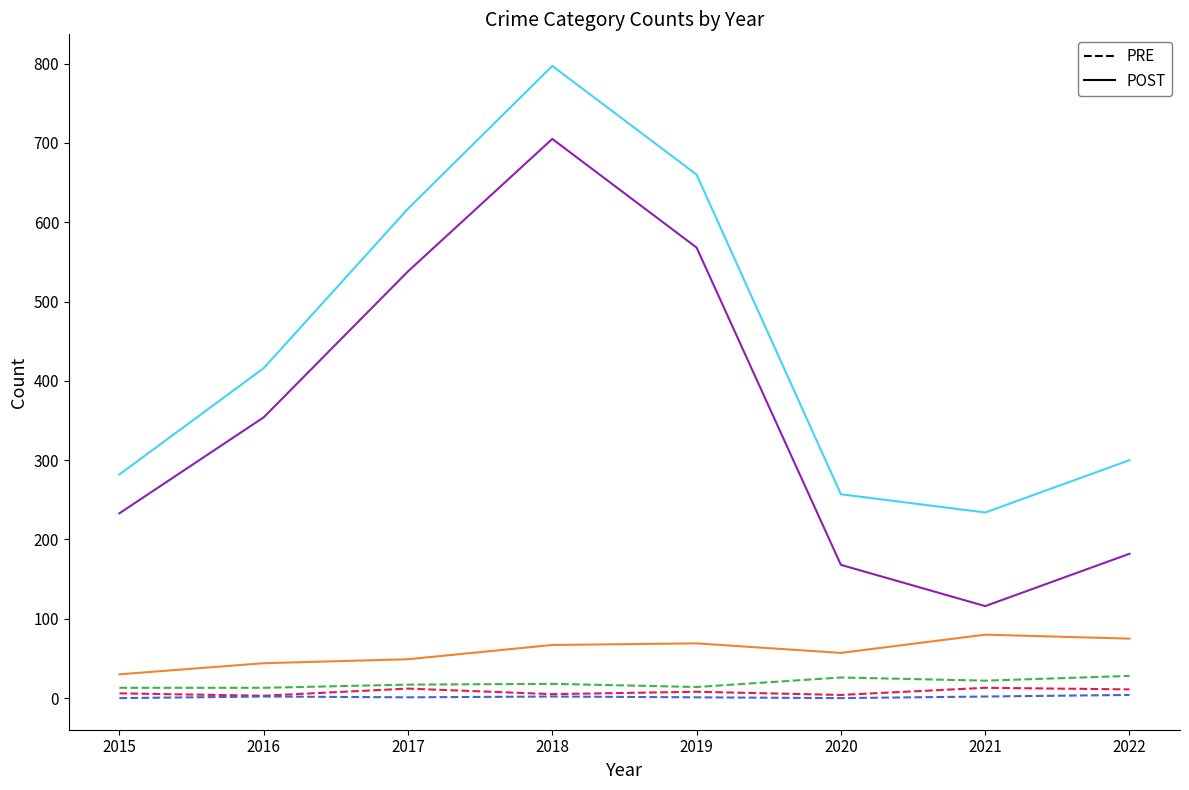

What is the greatest value displayed?

797